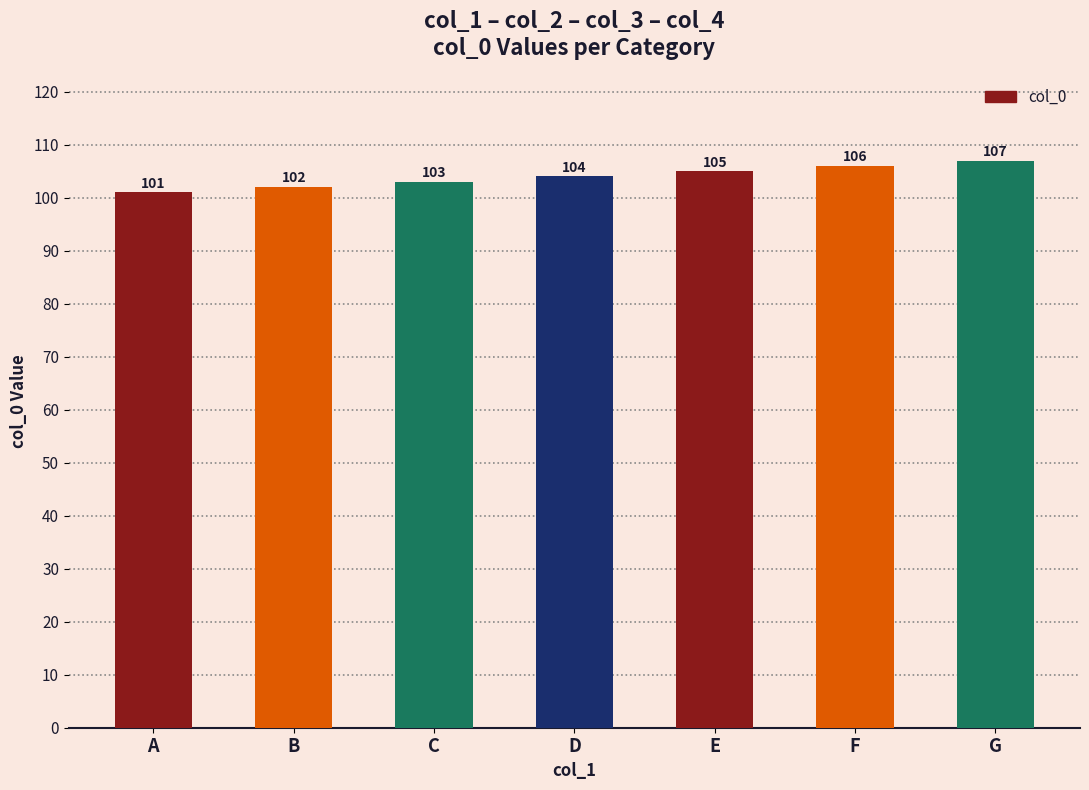

Approximately how many times larger is the value at E compared to C?

1.0